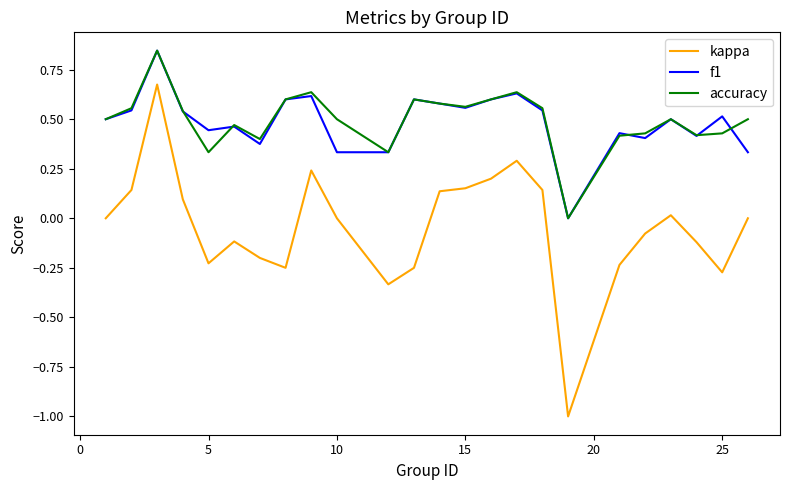

Does the chart have visible grid lines?

No